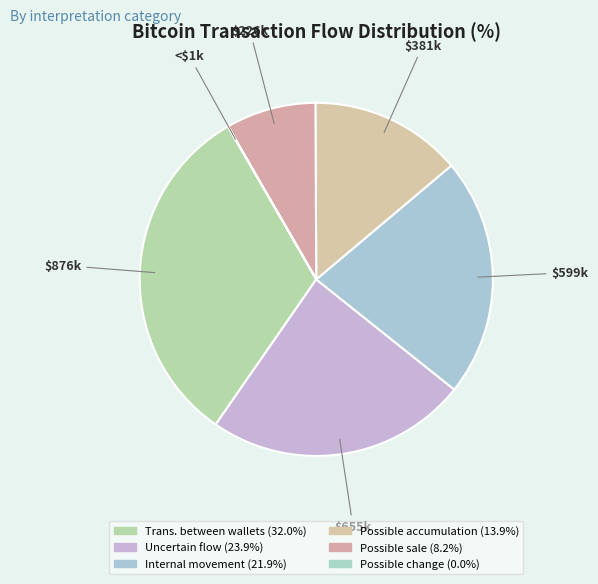

Which slice is the smallest?

Possible change